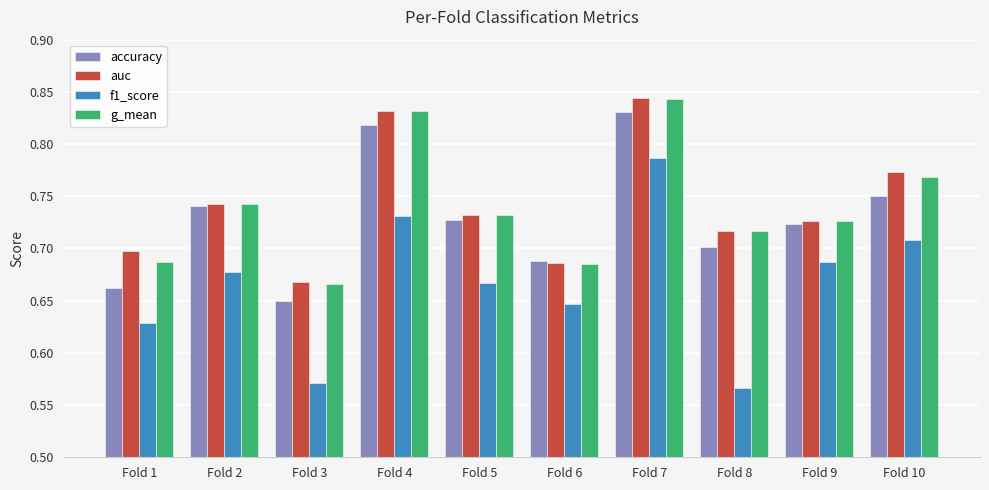

What is the total value across all series at Fold 4?

3.2